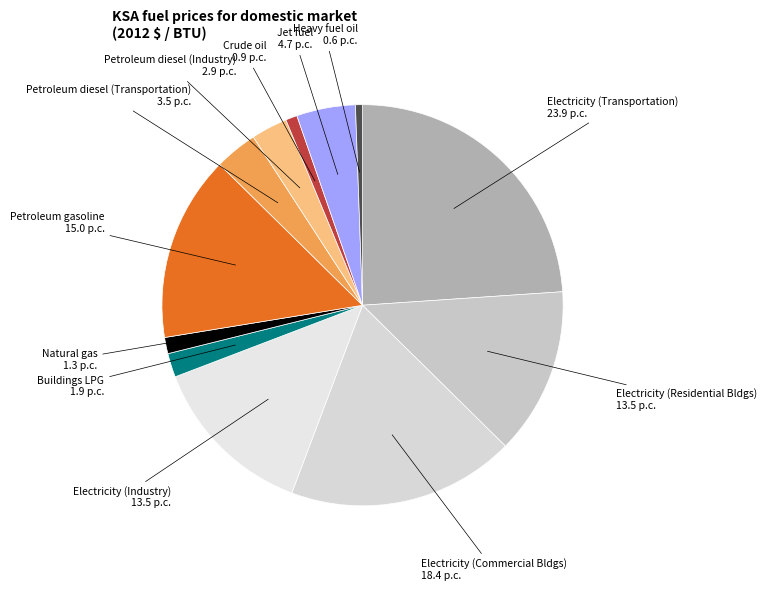

Is it true that Electricity (Industry) is 20% of the pie?

False